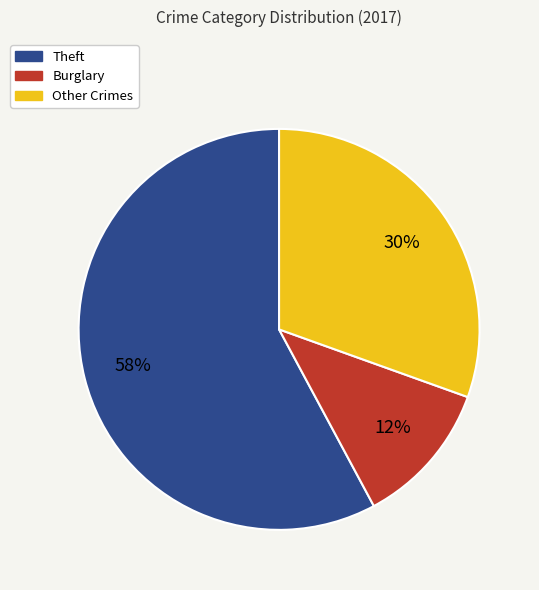

Is there a majority slice in this chart?

Yes